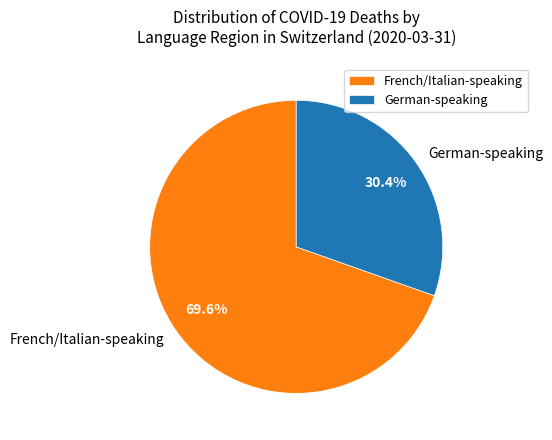

Which slice is the largest?

French/Italian-speaking